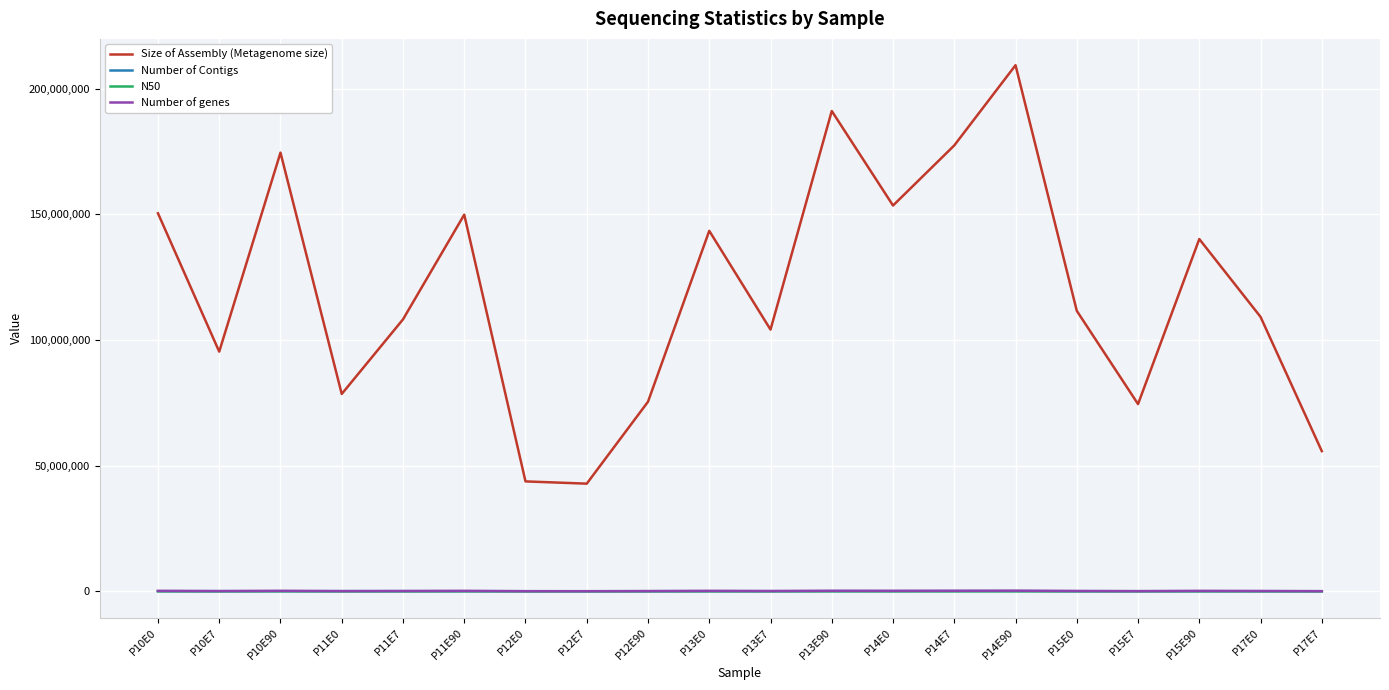

Is it true that Size of Assembly (Metagenome size) equals 209275722 at P14E90?

True